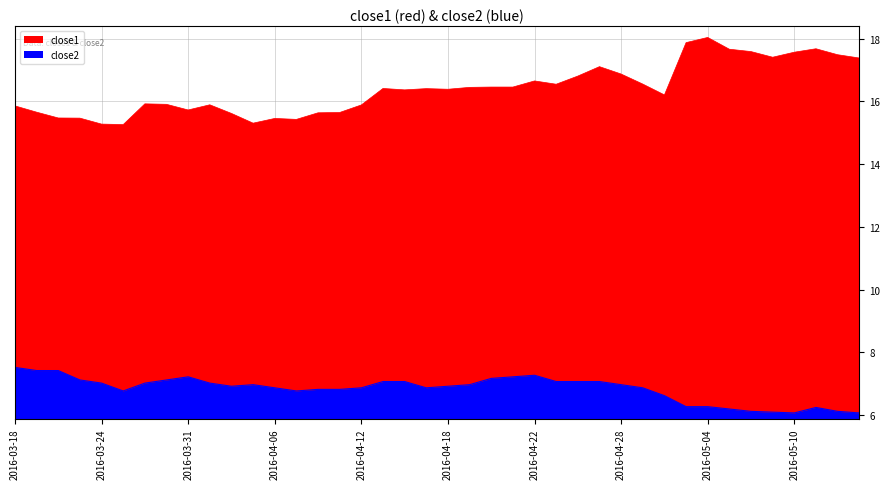

At which label is close1 closest to 16?

2016-03-29